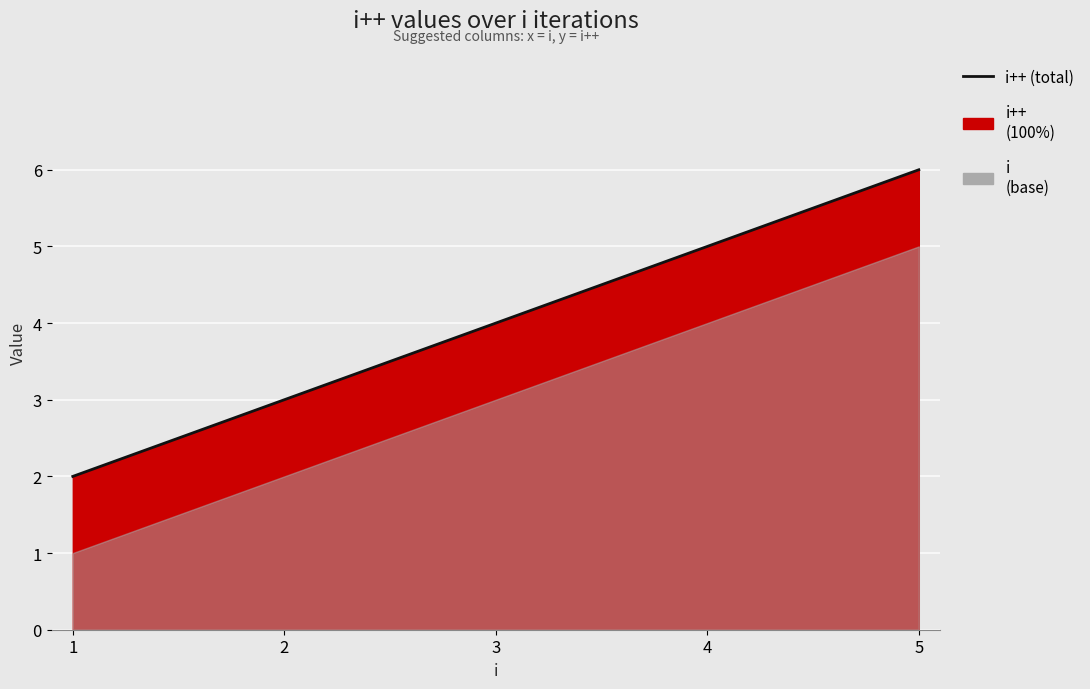

What is the change in value from 1 to 3?

+2